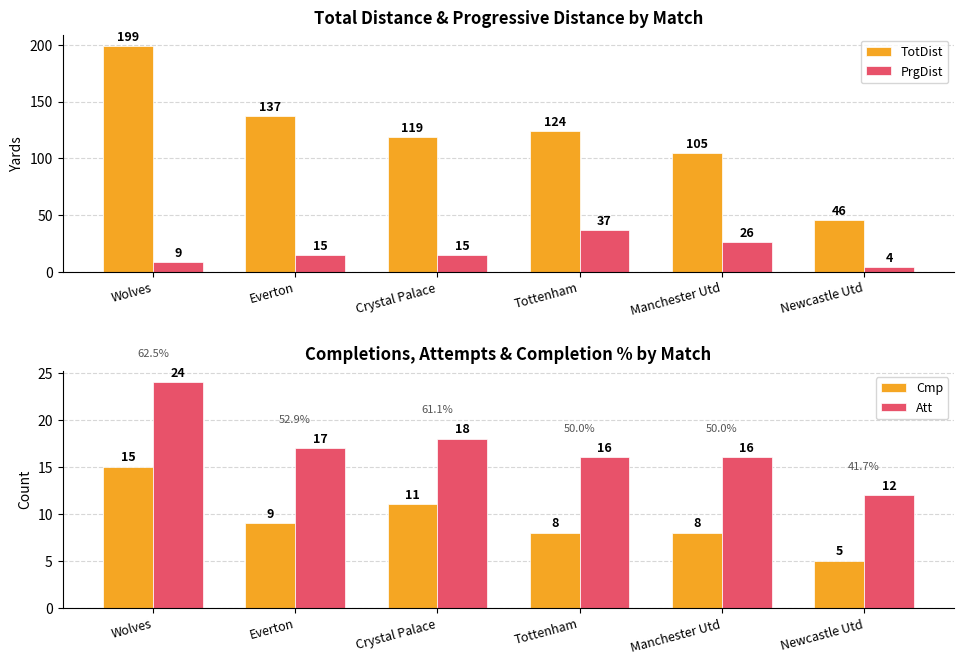

How many data points in TotDist are above 124?

2